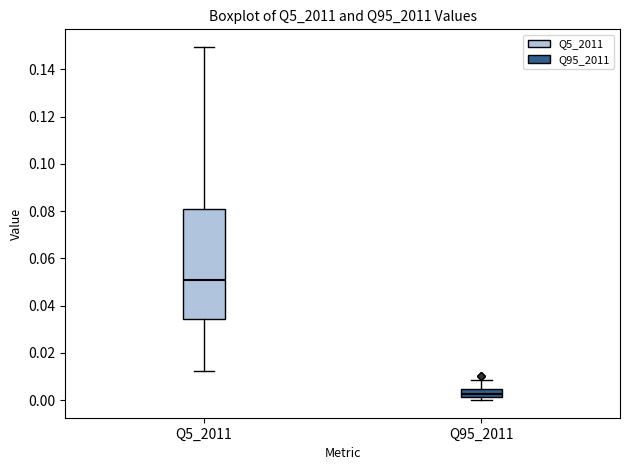

Which box has the highest median line?

Q5_2011